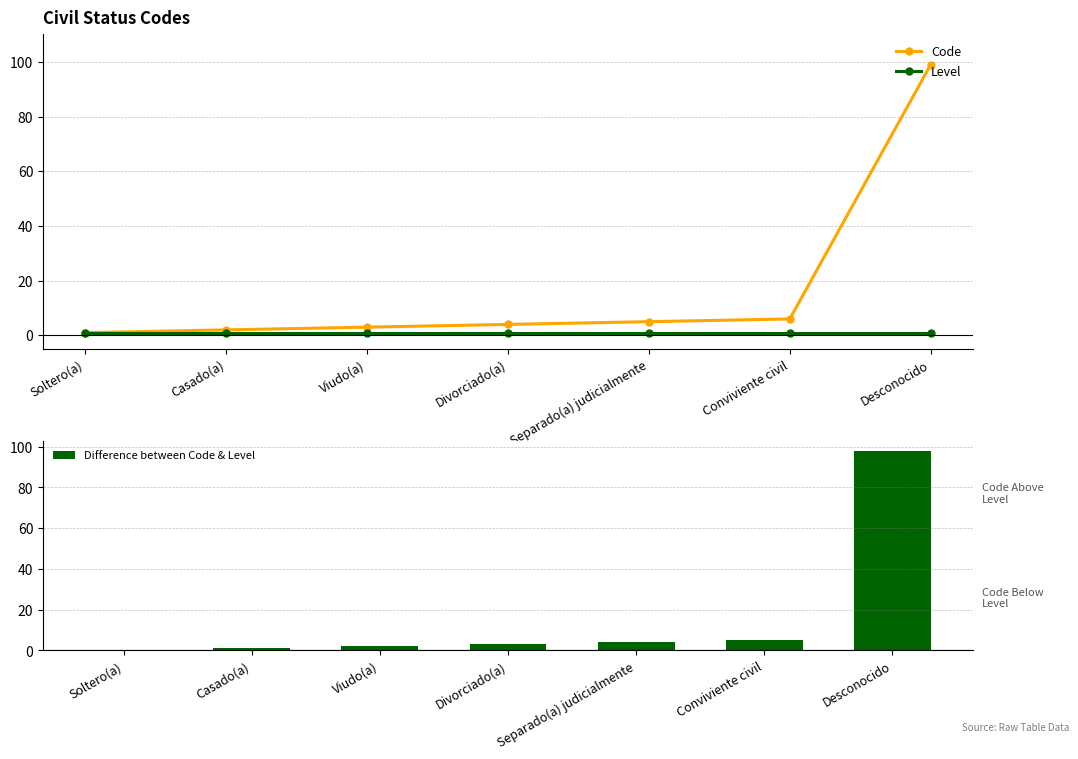

Where is Code nearest to the value 50?

Conviviente civil